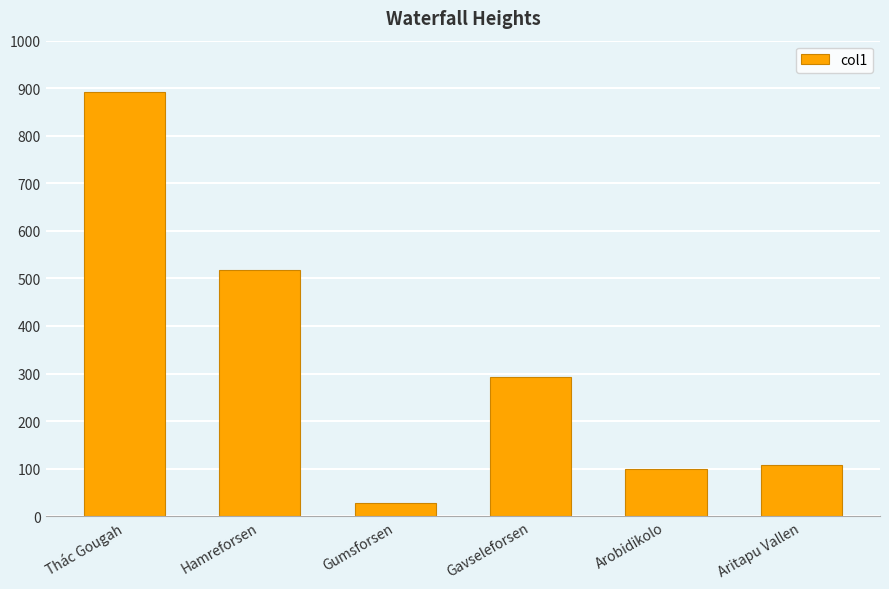

At which category does the chart reach its peak across all series?

Thác Gougah